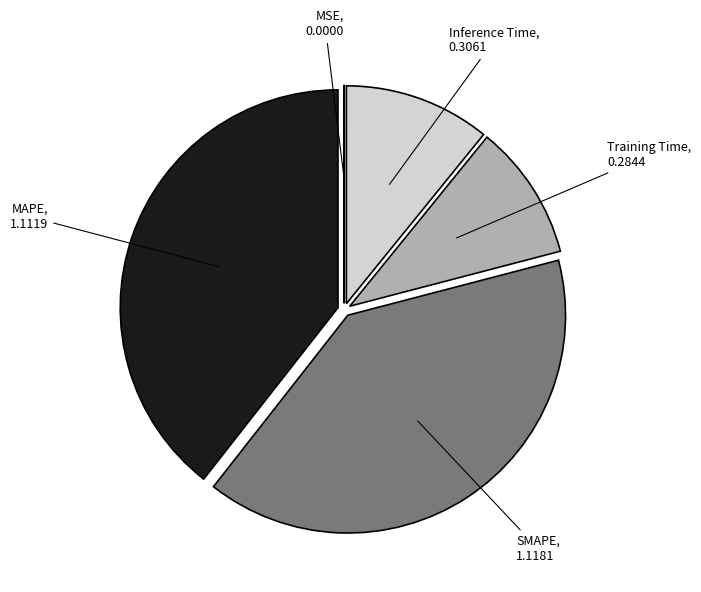

Is there a majority slice in this chart?

No